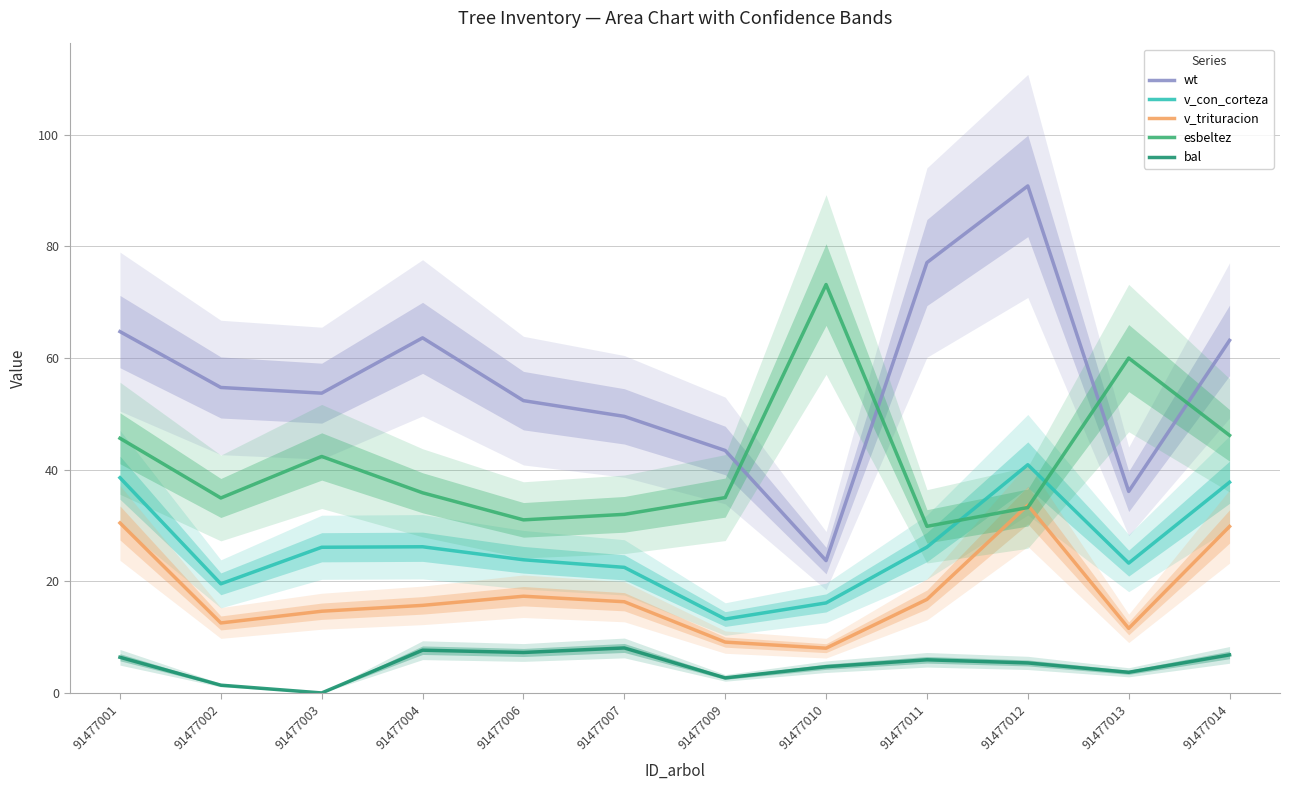

At which category is the sum across all series the highest?

91477012